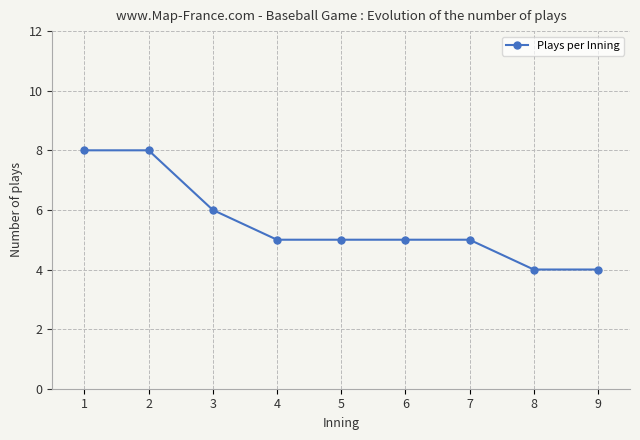

What is the change in value from 1 to 8?

-4